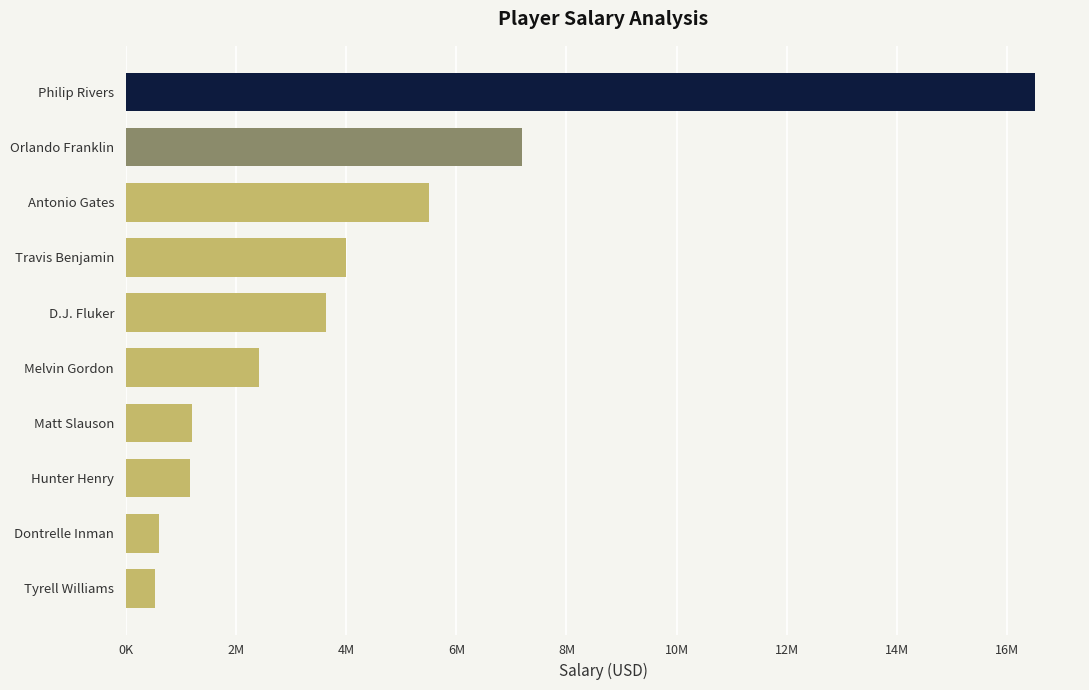

How many values are below 3628067?

5